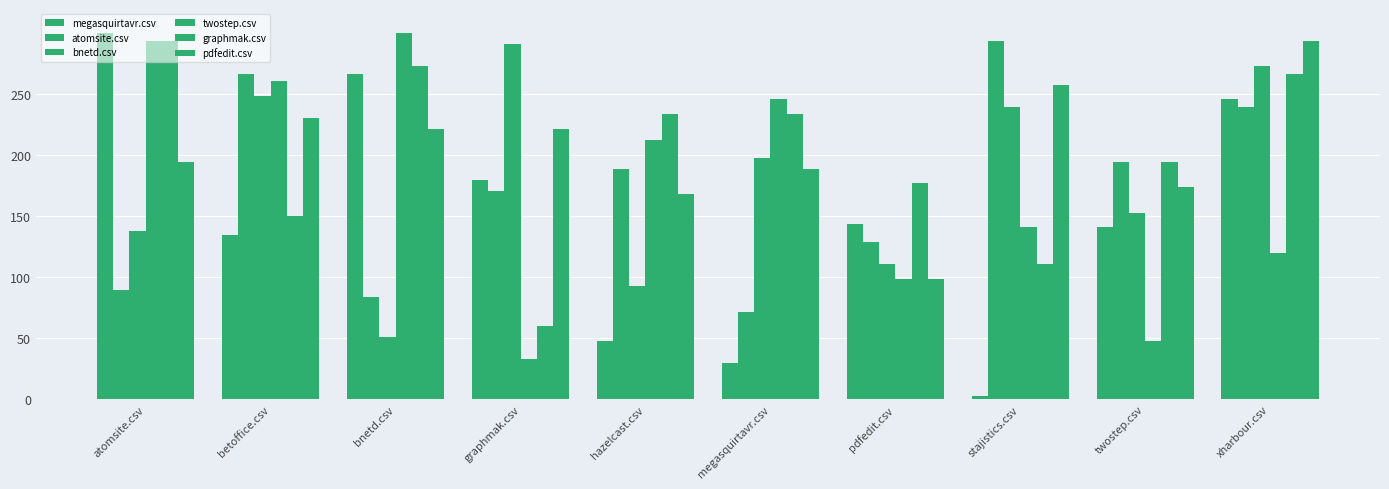

Which series changed the most between bnetd.csv and stajistics.csv?

megasquirtavr.csv